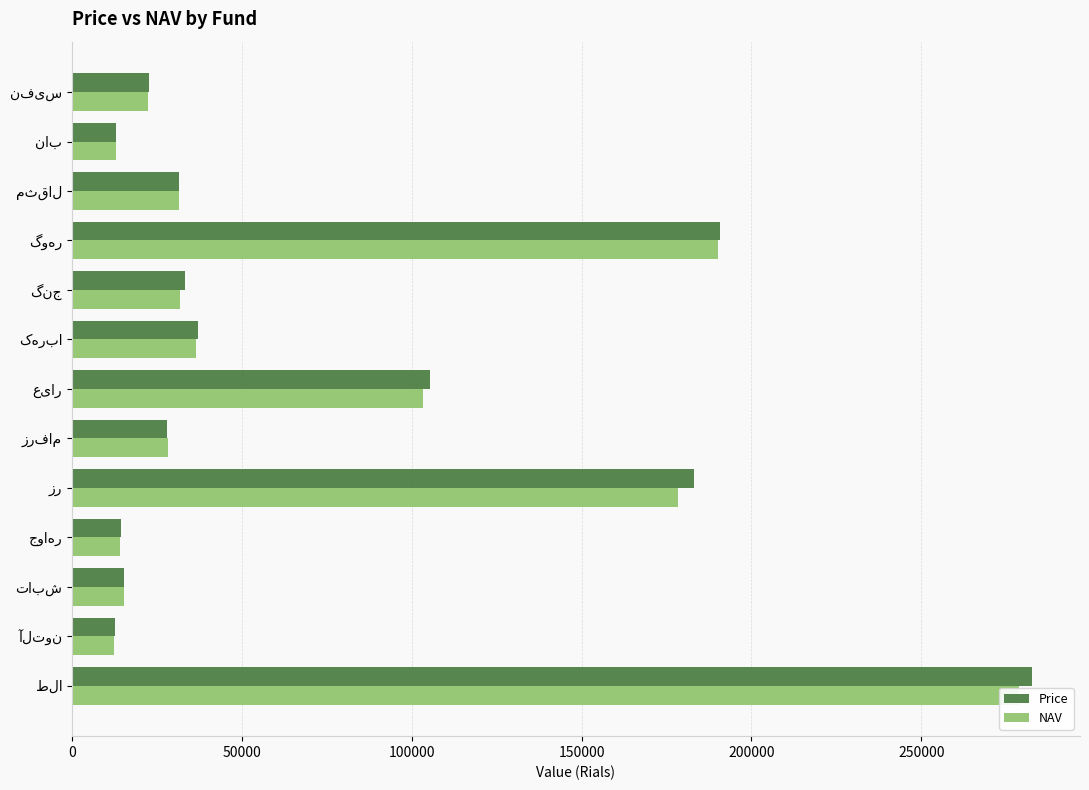

What is the approximate value of NAV at زرفام, to the nearest 10?

28430